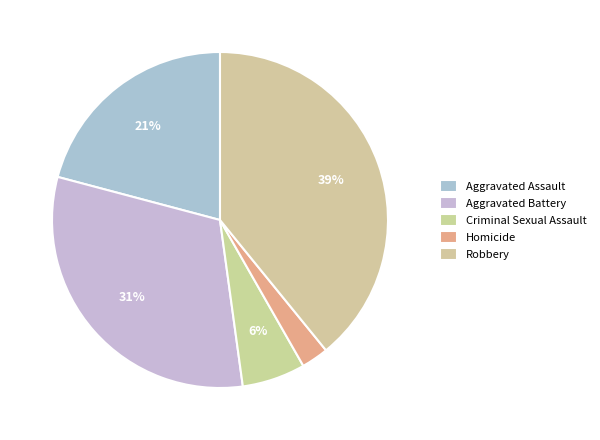

What percentage is the Aggravated Battery slice, to the nearest percent?

31%